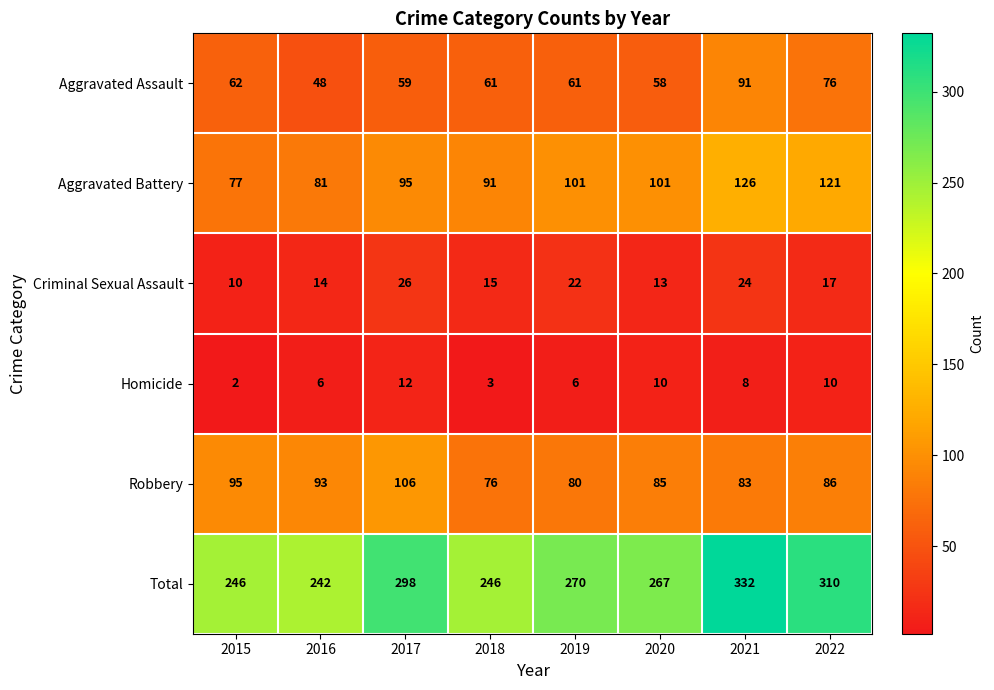

What is the spread (max minus min) of values at 2017?

286